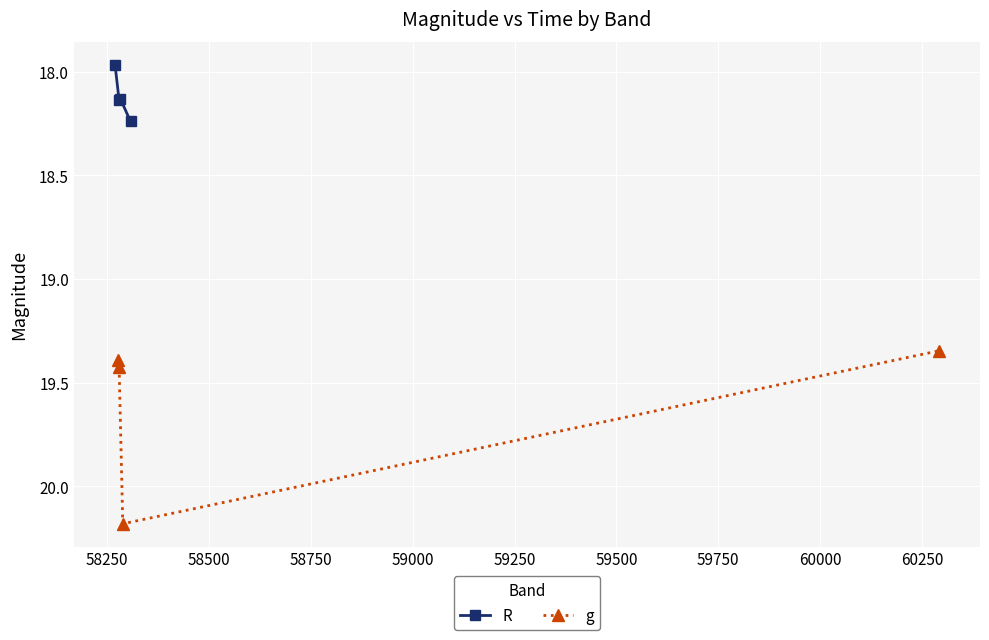

Count the R values in the range 18 to 19.

3